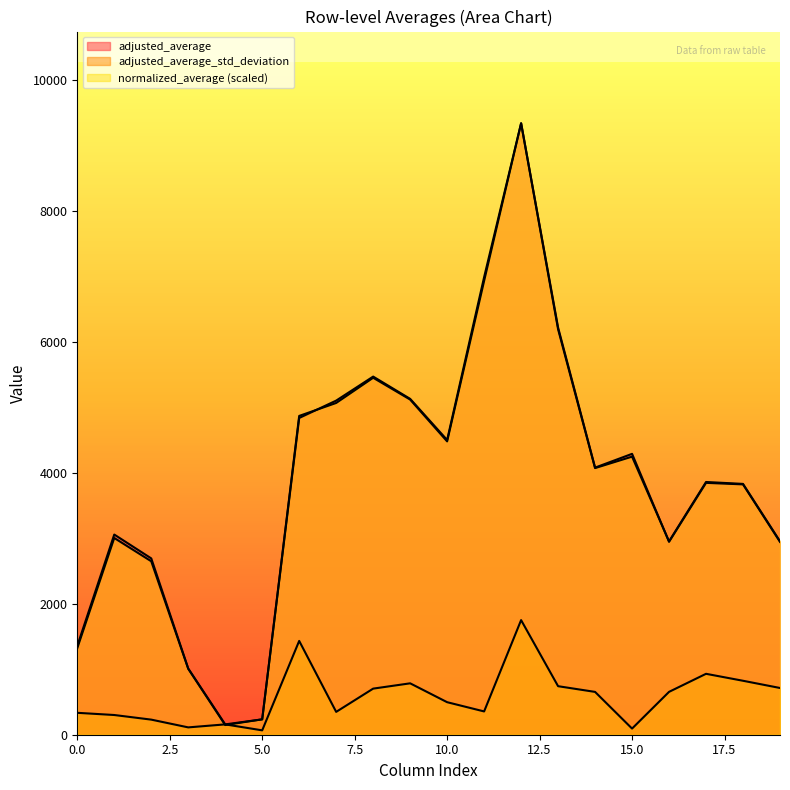

Which category has the highest value in the adjusted_average_std_deviation series?

12